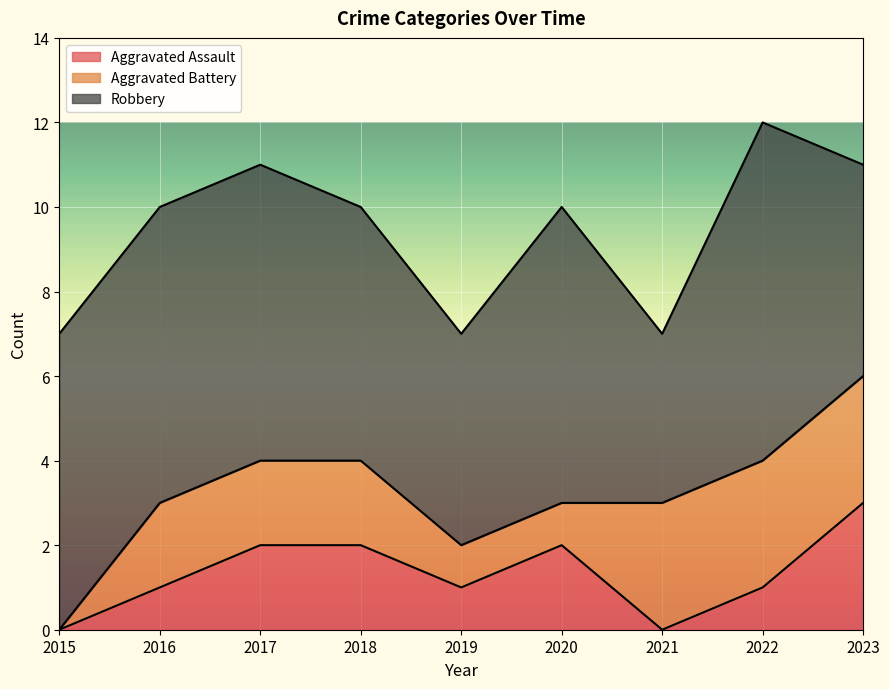

Reading left to right, transcribe all the data shown in this chart.

Aggravated Assault: 2015=0	2016=1	2017=2	2018=2	2019=1	2020=2	2021=0	2022=1	2023=3
Aggravated Battery: 2015=0	2016=2	2017=2	2018=2	2019=1	2020=1	2021=3	2022=3	2023=3
Robbery: 2015=7	2016=7	2017=7	2018=6	2019=5	2020=7	2021=4	2022=8	2023=5